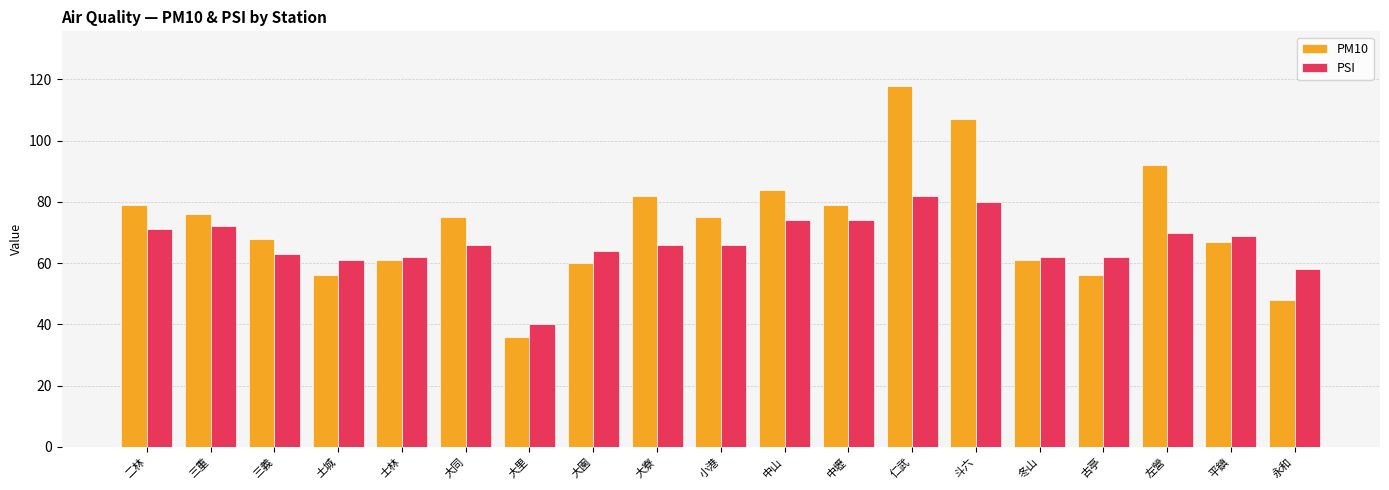

The PM10 series shows 77 at 土城. True or false?

False